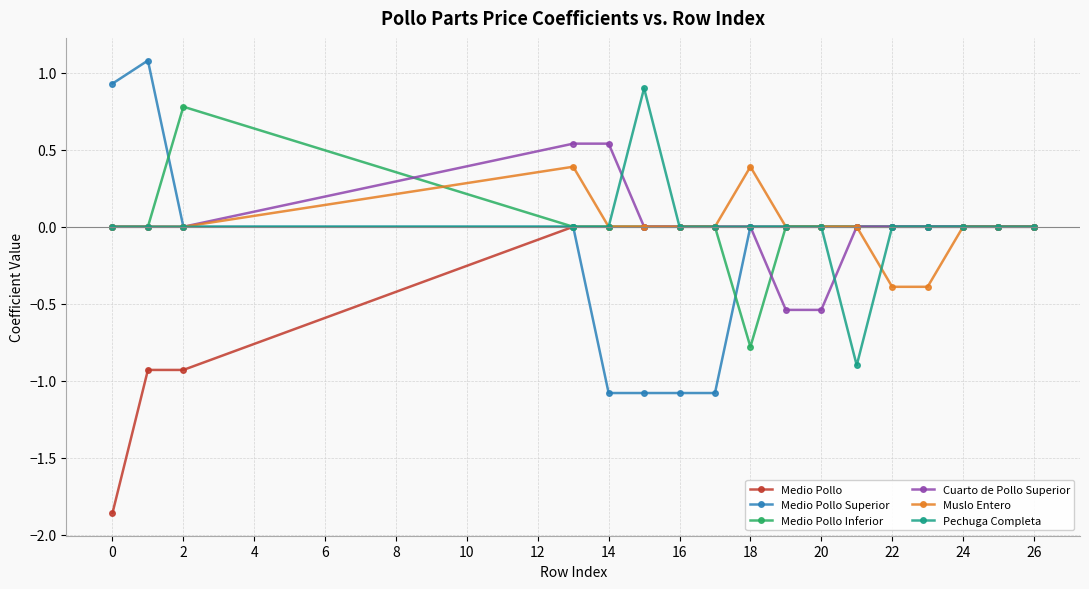

True or false: Muslo Entero has more than 0 points higher than both neighbors.

True